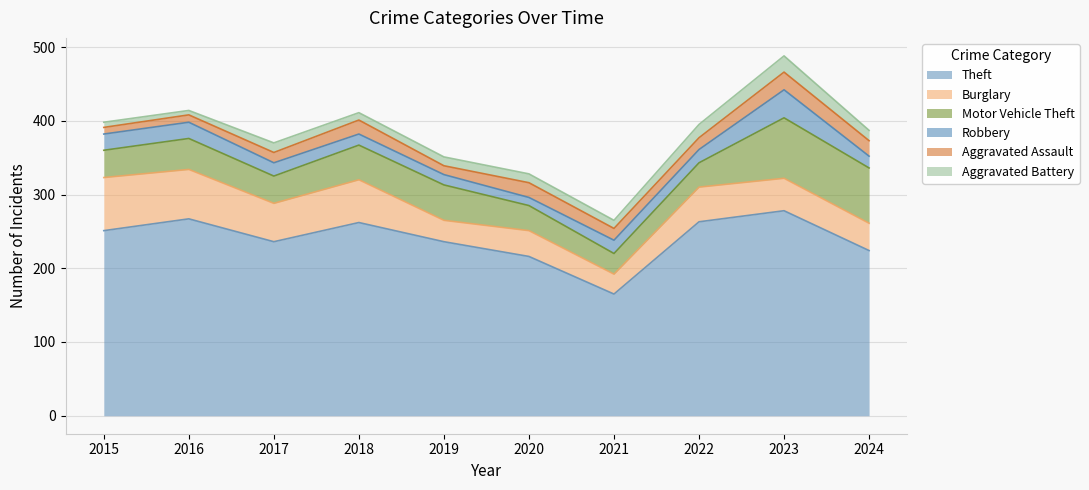

Reading left to right, what are all the values shown in this chart?

Theft: 2015=251	2016=267	2017=236	2018=262	2019=236	2020=216	2021=165	2022=263	2023=278	2024=224
Burglary: 2015=72	2016=67	2017=52	2018=58	2019=29	2020=35	2021=27	2022=47	2023=44	2024=37
Motor Vehicle Theft: 2015=37	2016=42	2017=37	2018=47	2019=48	2020=34	2021=28	2022=33	2023=82	2024=75
Robbery: 2015=22	2016=22	2017=18	2018=15	2019=14	2020=11	2021=18	2022=18	2023=38	2024=16
Aggravated Assault: 2015=9	2016=10	2017=14	2018=19	2019=12	2020=20	2021=16	2022=16	2023=24	2024=21
Aggravated Battery: 2015=7	2016=6	2017=13	2018=10	2019=12	2020=12	2021=11	2022=18	2023=22	2024=14